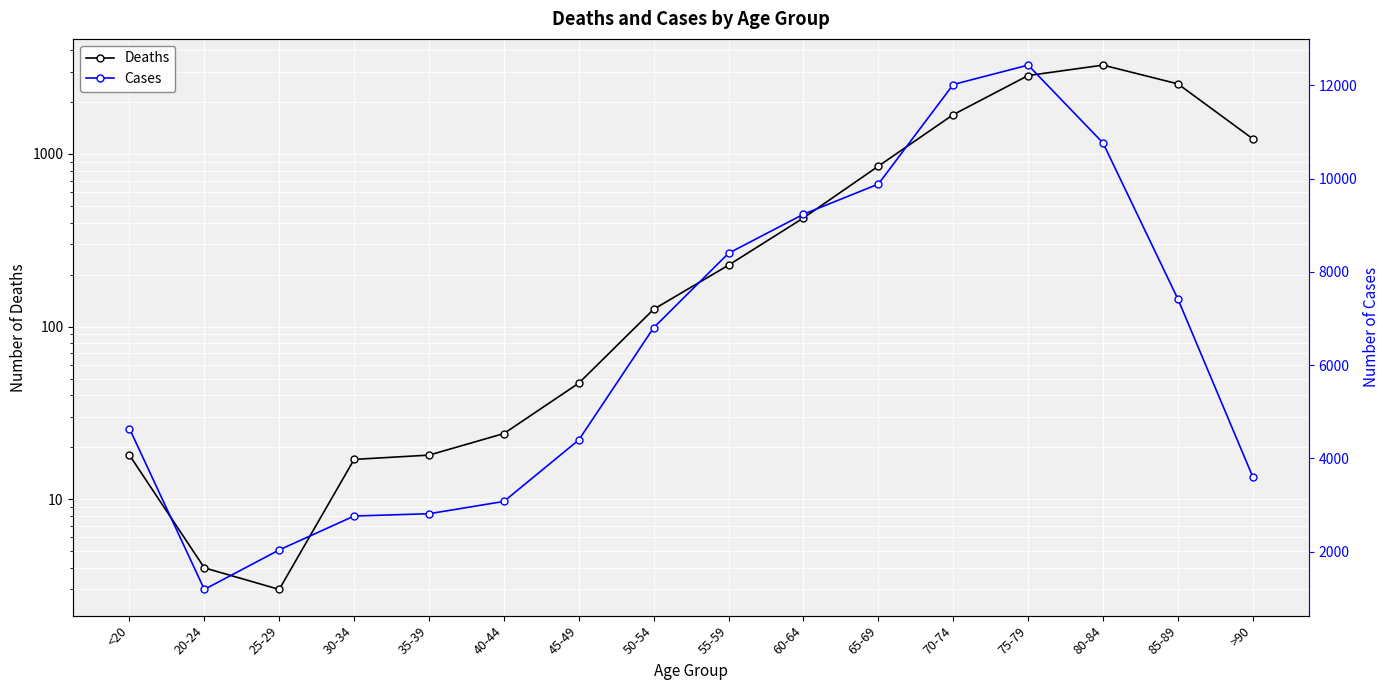

At 70-74, list the series in order from smallest to largest.

Deaths, Cases